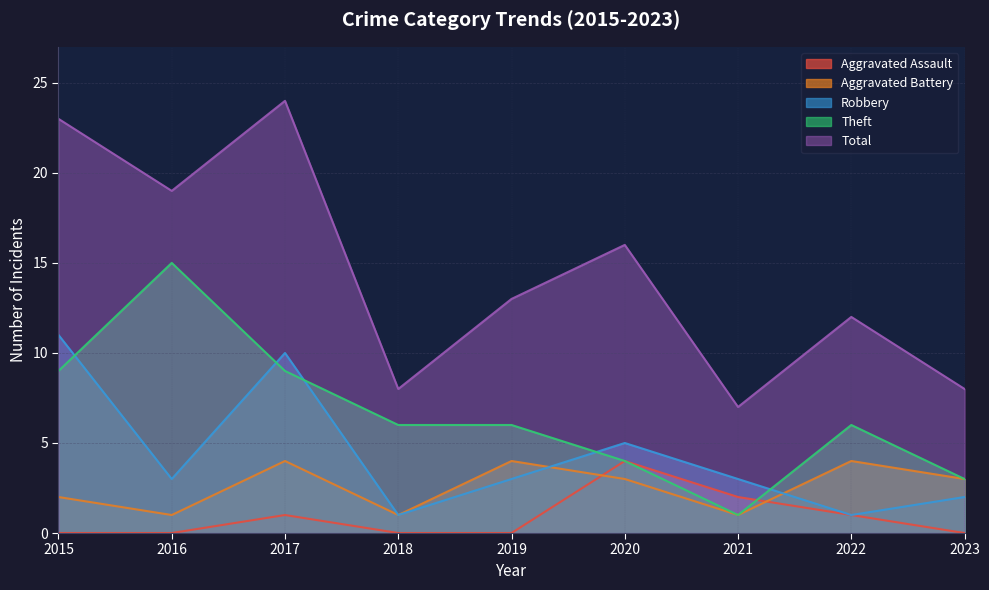

What is the total value across all series at 2016?

38